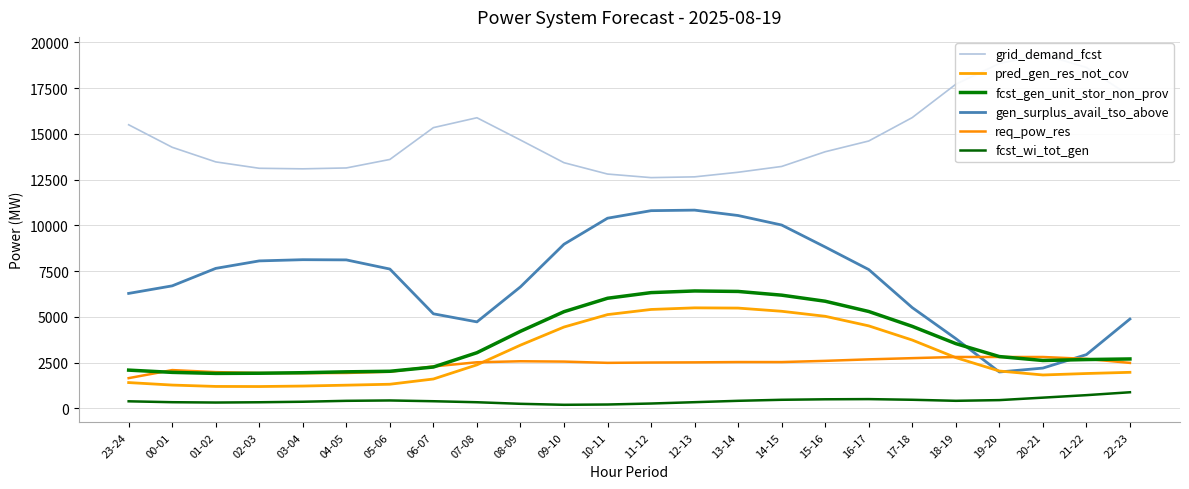

True or false: fcst_wi_tot_gen and gen_surplus_avail_tso_above intersect in this chart.

False